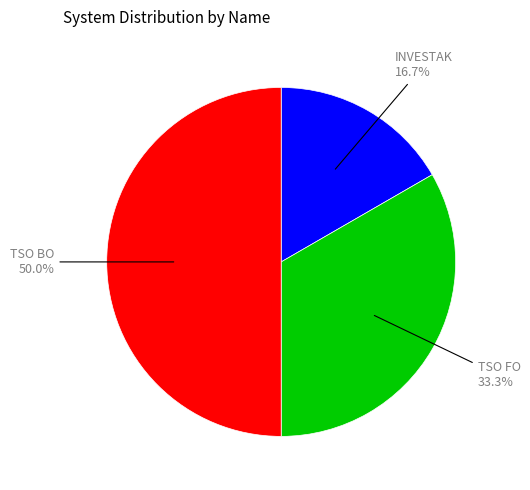

What is the smallest slice in the pie chart?

INVESTAK